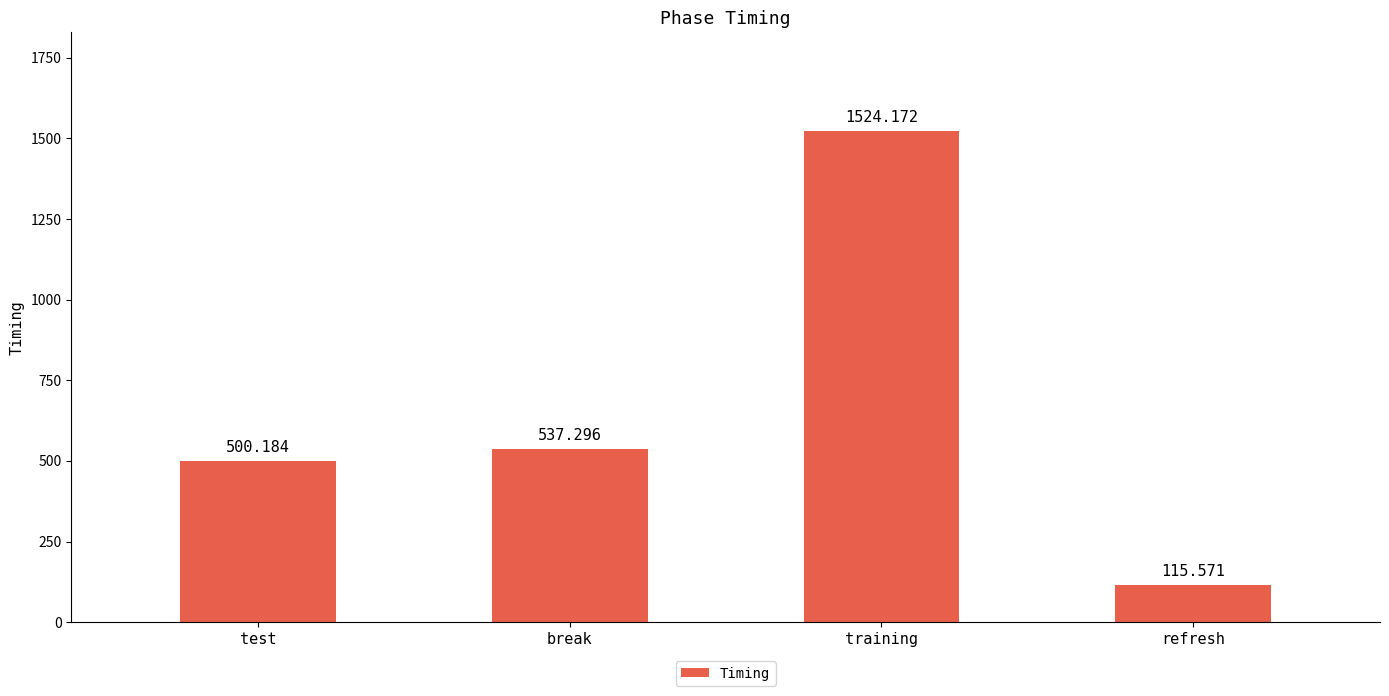

Rank the categories by value from lowest to highest.

refresh, test, break, training